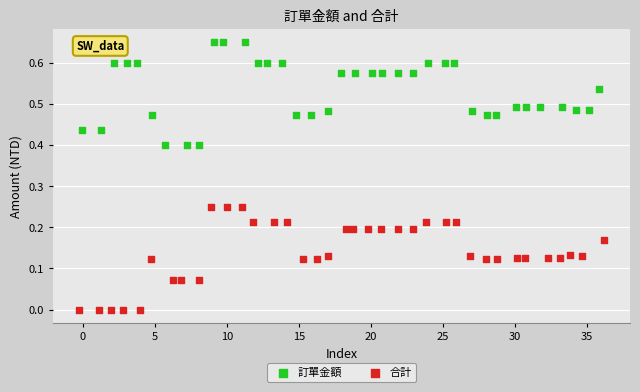

Which series reaches the minimum Y coordinate?

合計